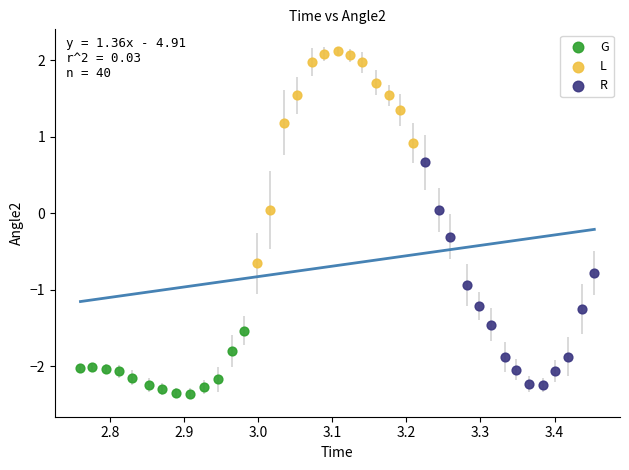

Which series contains the highest Y value?

L